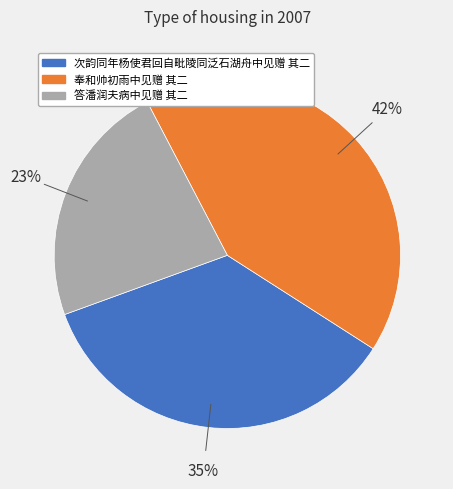

Is the sum of 次韵同年杨使君回自毗陵同泛石湖舟中见赠 其二 and 奉和帅初雨中见赠 其二 greater than half?

Yes